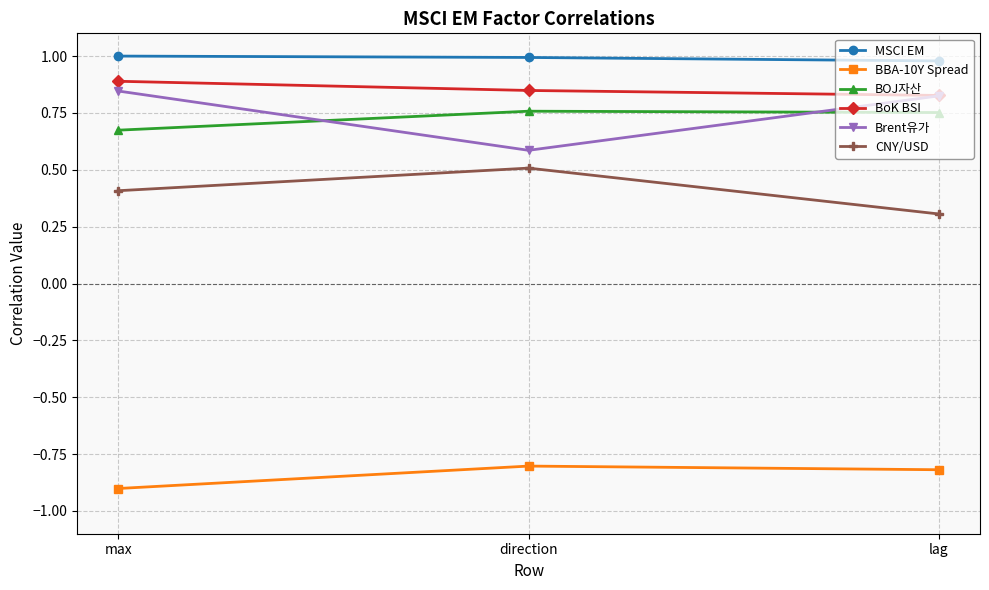

What is the label of the 3rd point from the right?

max